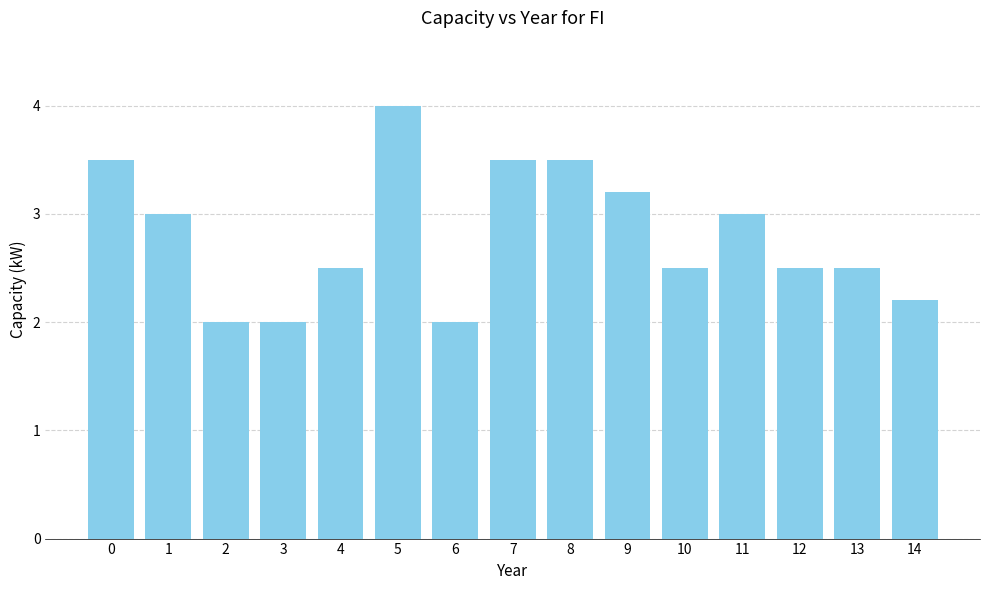

What is the difference between the values at 8 and 14?

1.3